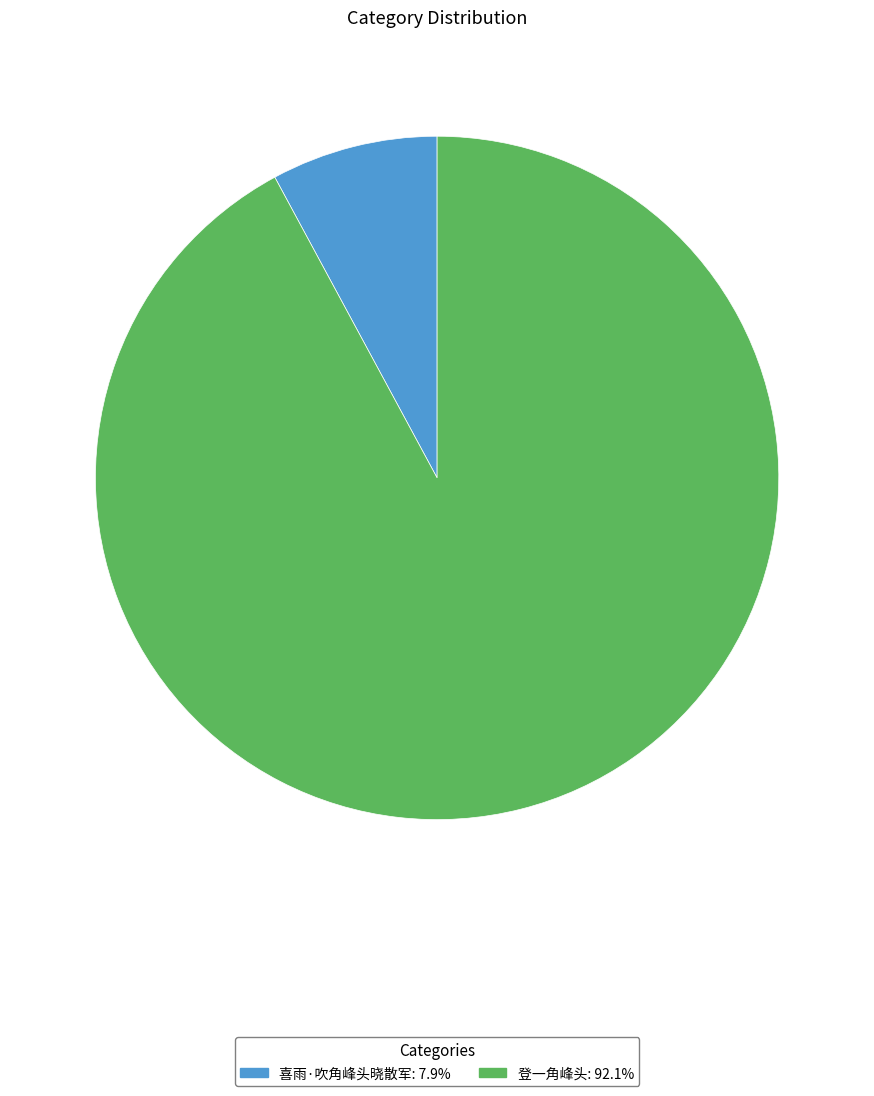

Which category has the biggest portion of the pie?

登一角峰头